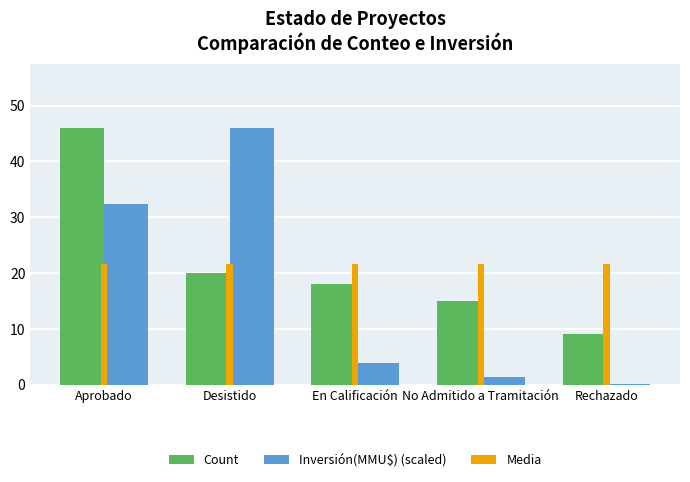

Count the number of data series in this chart.

3